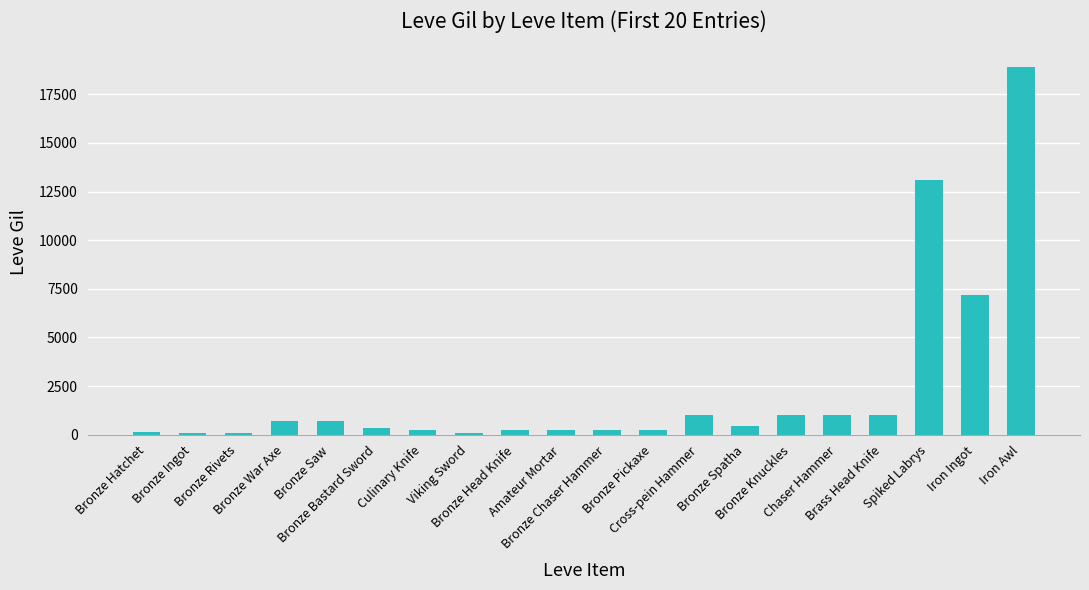

At which label is the value closest to 9510?

Iron Ingot